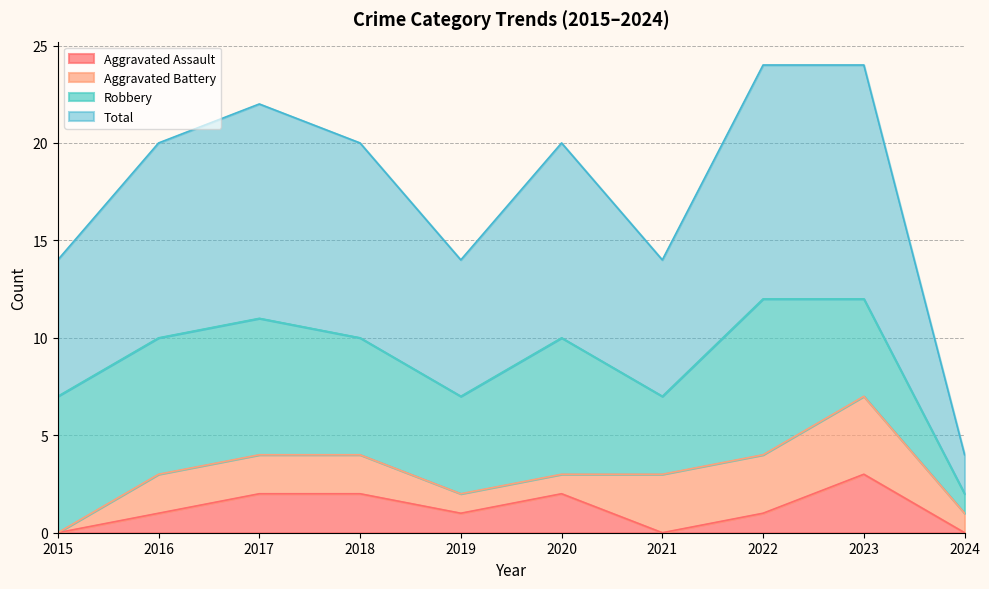

Where is the first local maximum for Total?

2017